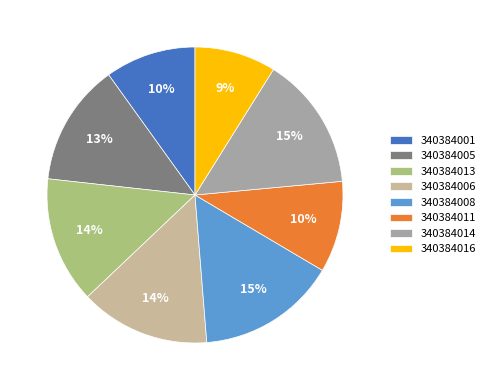

Combined, do 340384013 and 340384016 account for over 50%?

No